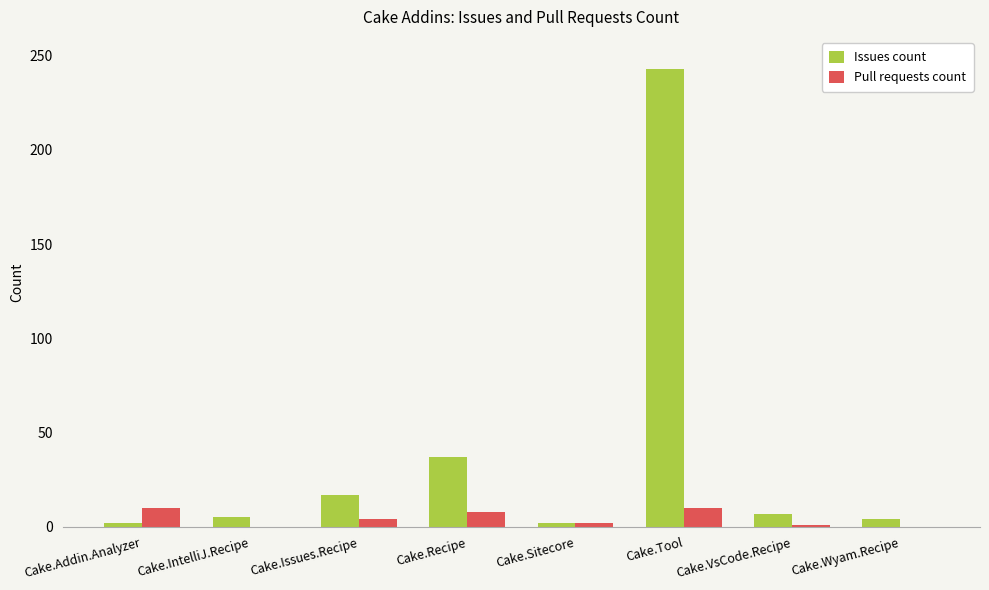

Is the value of Issues count at Cake.Addin.Analyzer greater than the value of Pull requests count at Cake.Recipe?

No